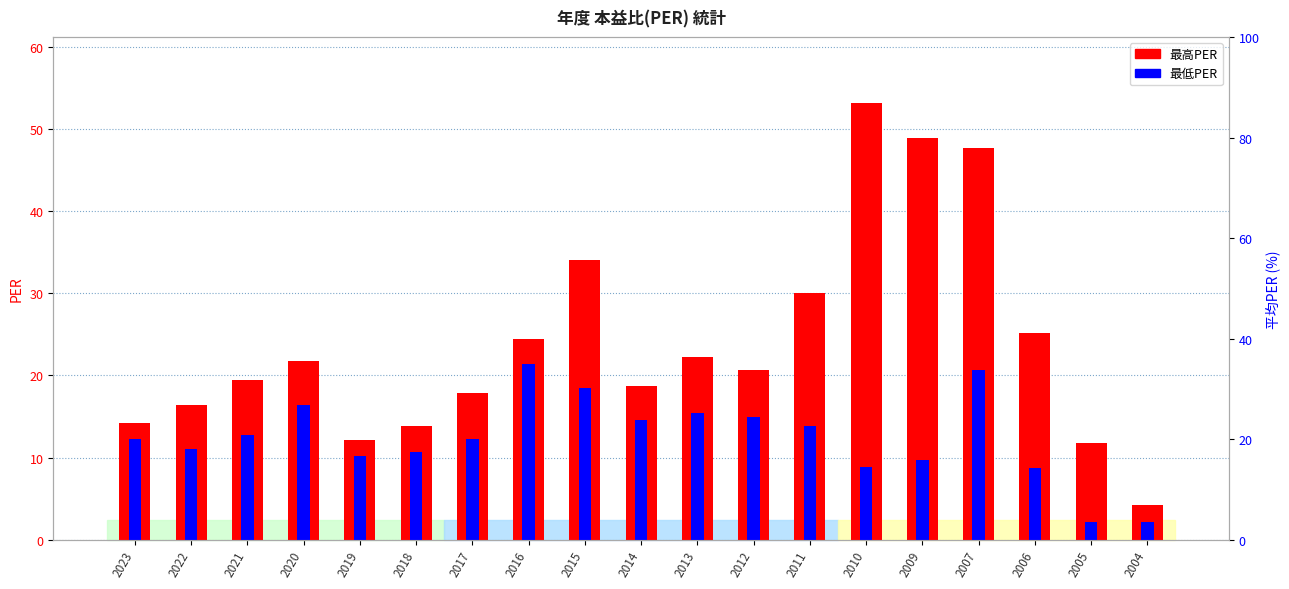

Rank the series at 2004 from highest to lowest value.

最高PER, 最低PER